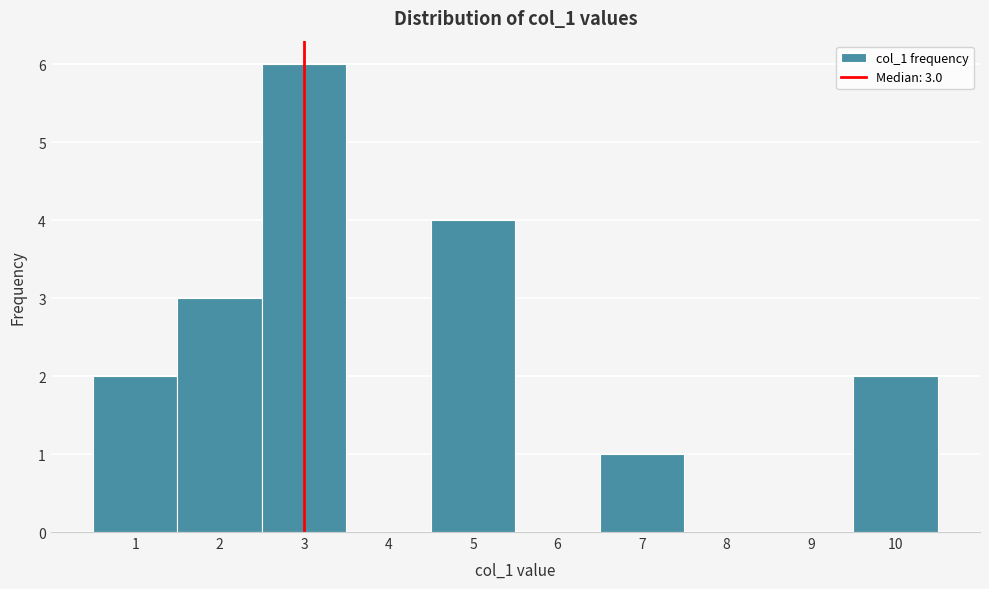

Which range on the x-axis has the tallest bar?

2.5 to 3.5